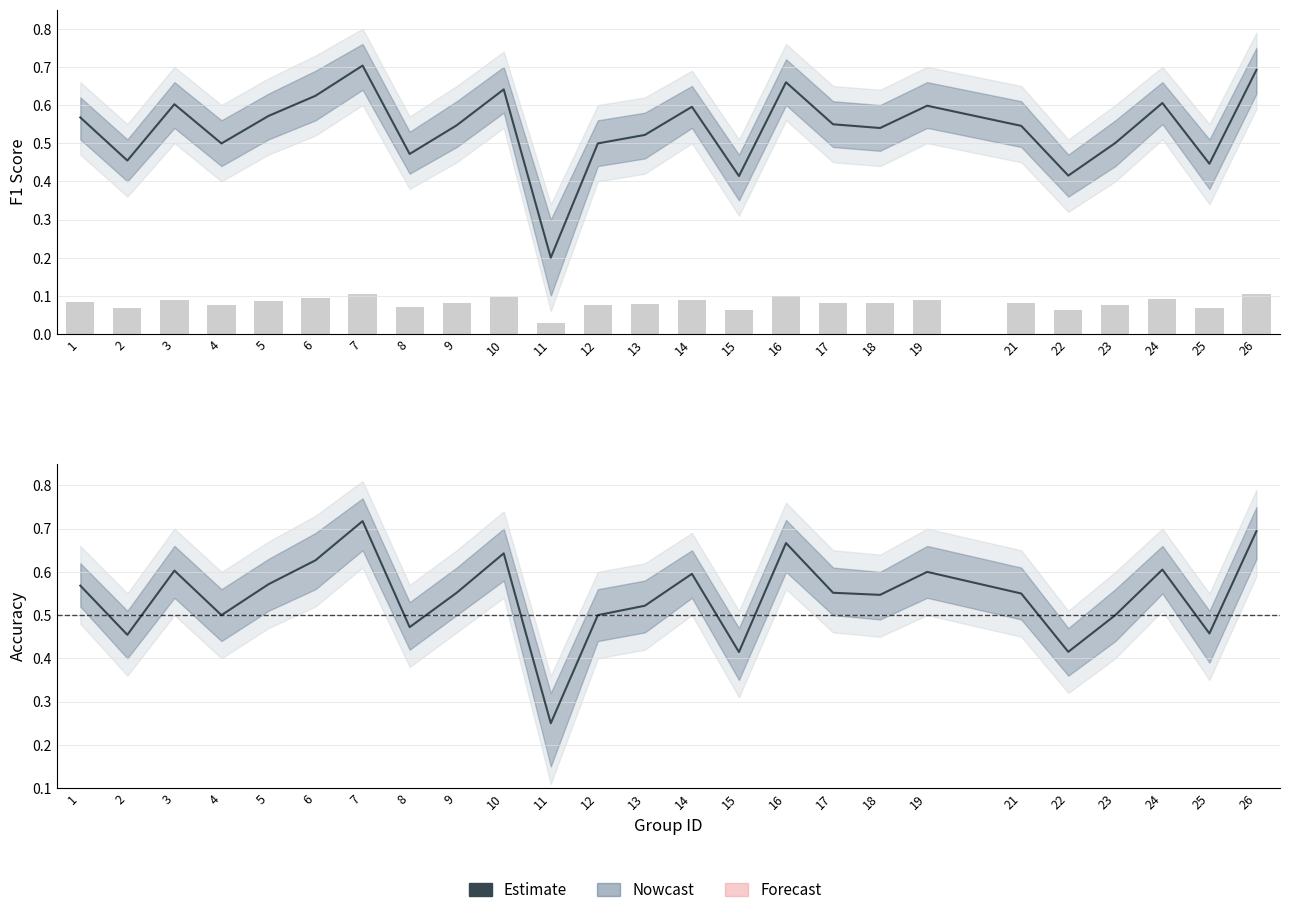

Which category has the highest value across all series?

7